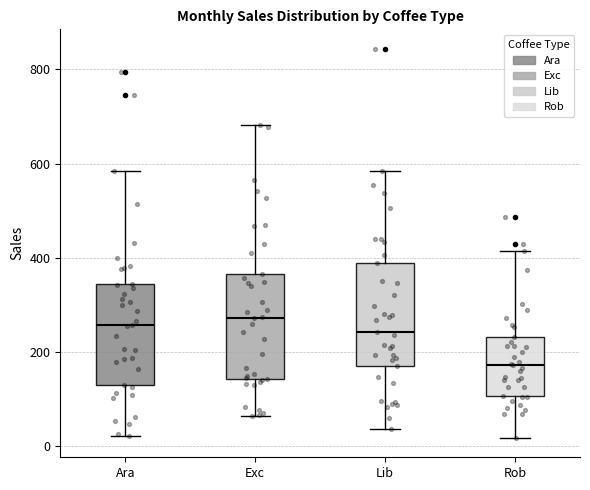

Reading left to right, read every box against the y-axis: the position of its median line, the range the box covers, and the ends of its whiskers. The values are not printed on the chart, so give them approximately, as read against the axis.

Ara: median 260, box 140 to 340, whiskers 20 to 580
Exc: median 280, box 140 to 360, whiskers 60 to 680
Lib: median 240, box 180 to 380, whiskers 40 to 580
Rob: median 180, box 100 to 240, whiskers 20 to 420